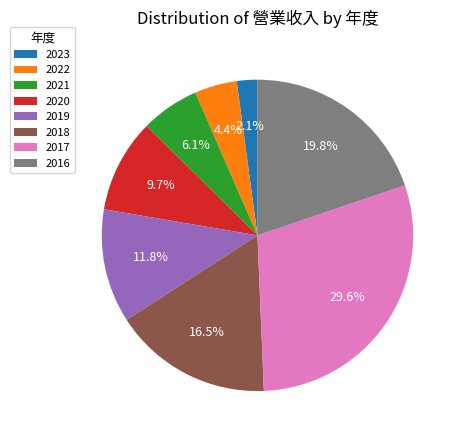

What percentage is the 2020 slice, to the nearest percent?

10%